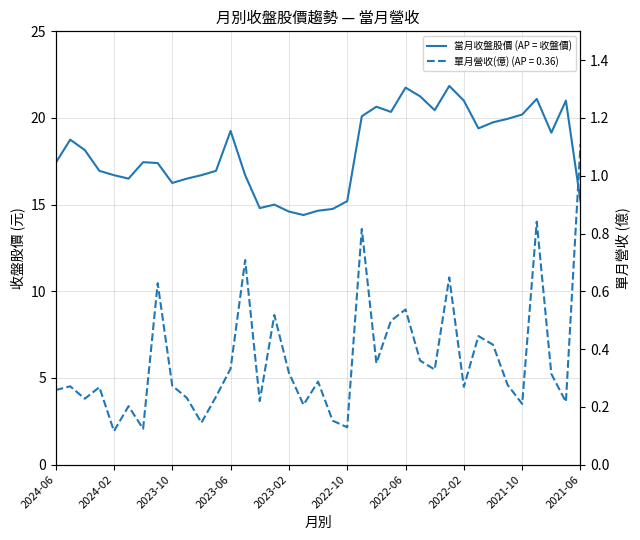

How many categories are shown in the chart?

37